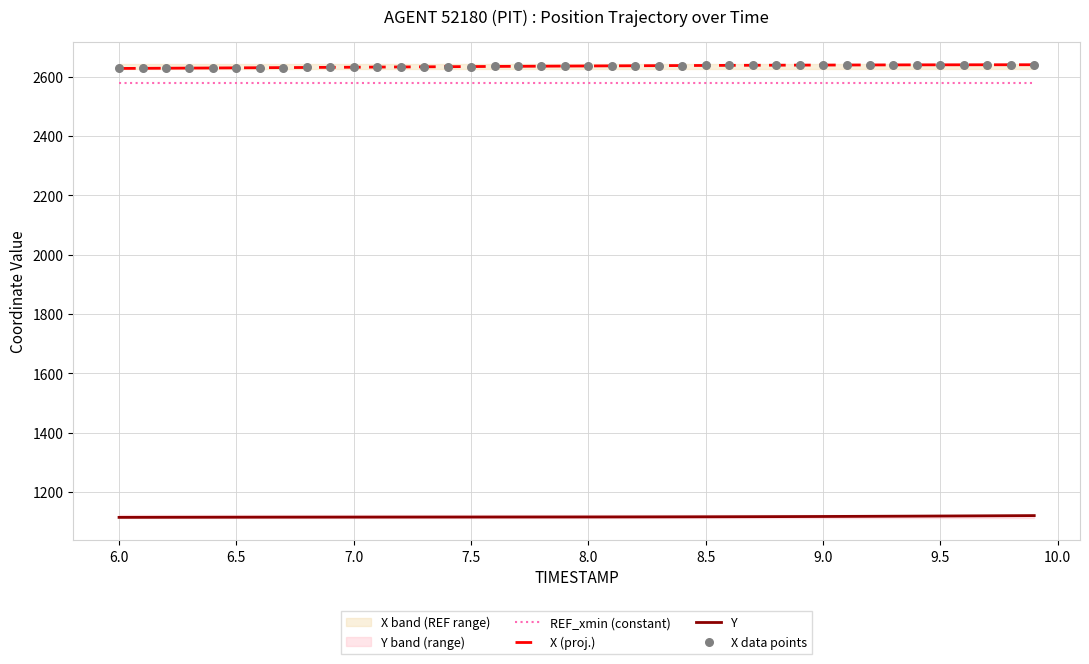

True or false: Y and REF_xmin (constant) cross at least once.

False